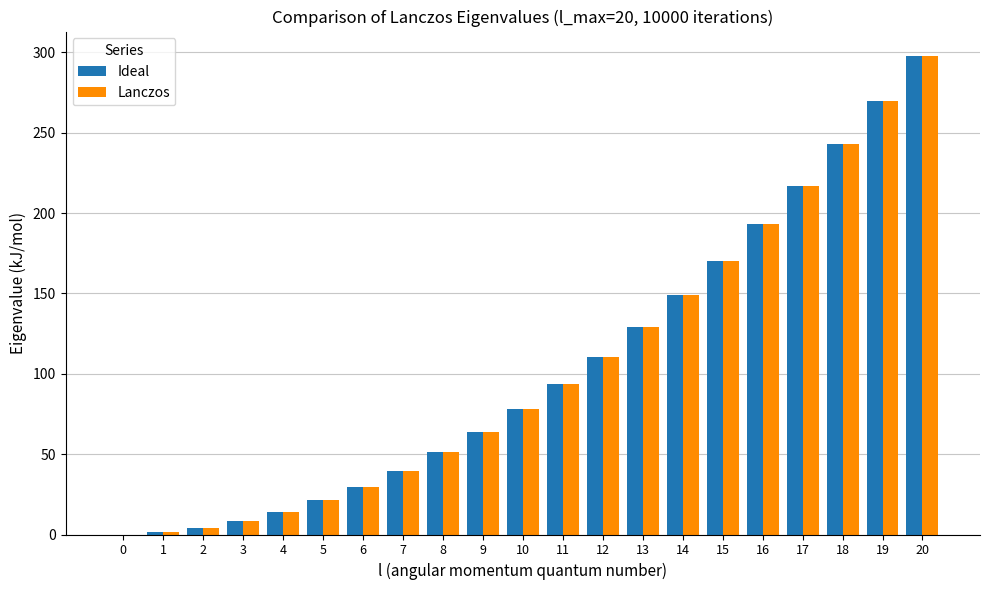

The Ideal series shows 390.7 at 19. True or false?

False